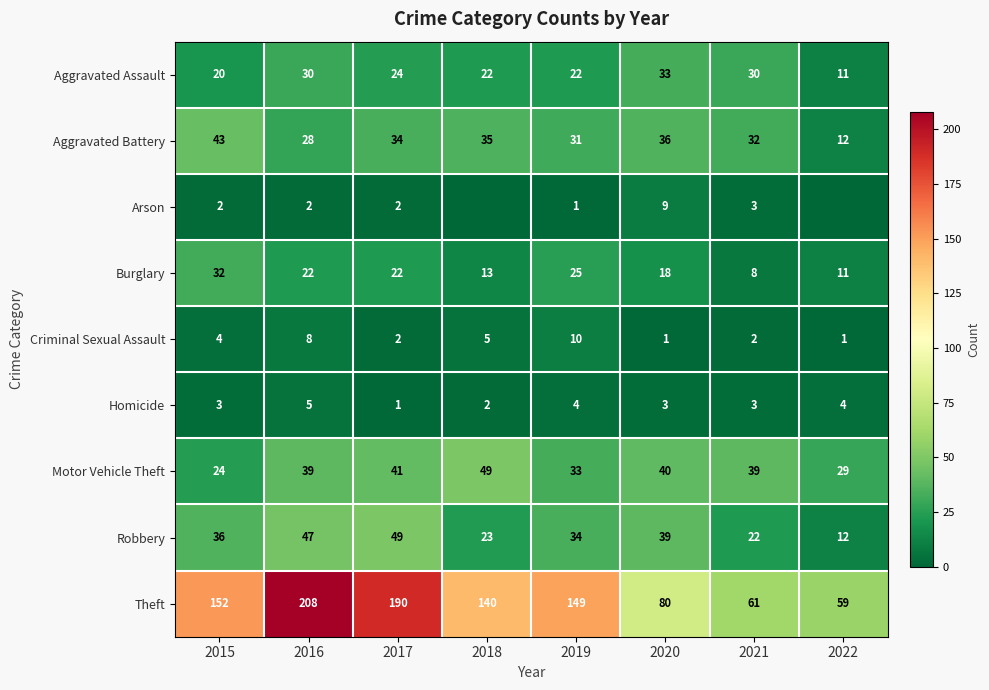

What is the average value of the Criminal Sexual Assault series?

4